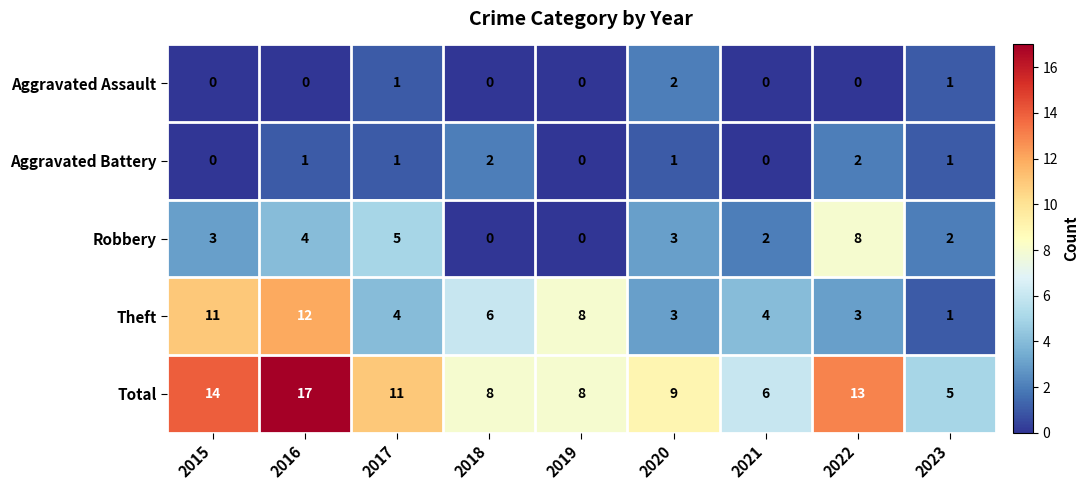

What is the average value of the Total series?

10